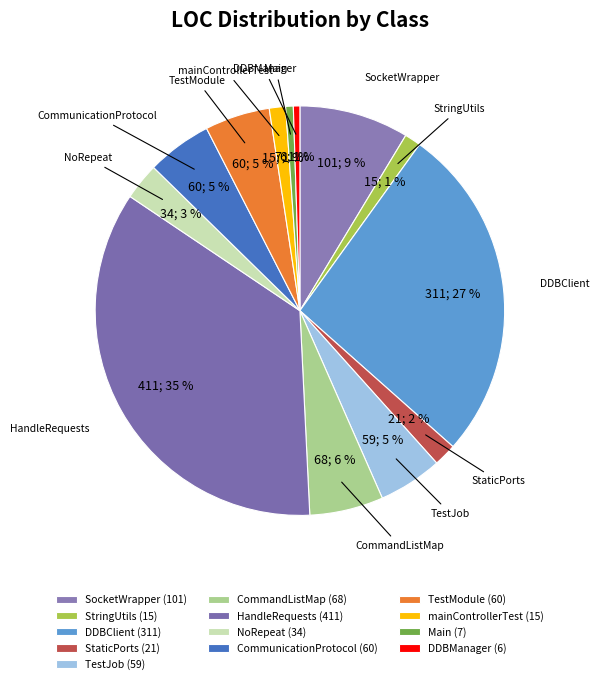

How many slices are in this pie chart?

13